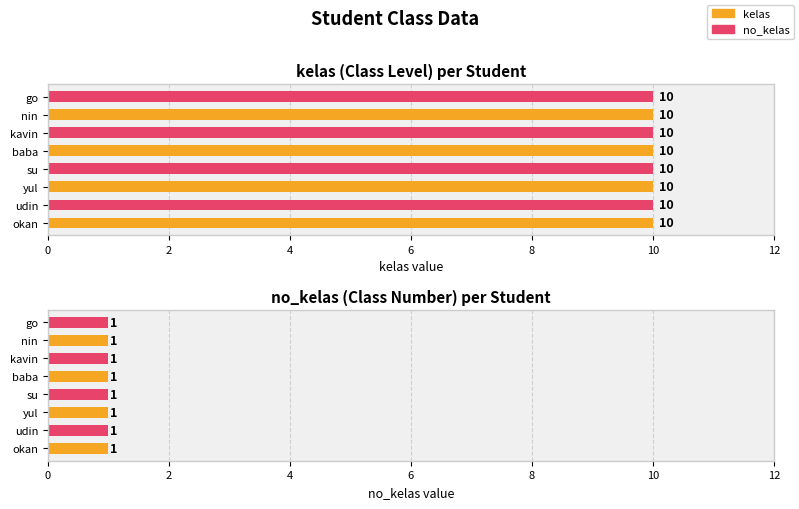

What value does the kelas series have at yul?

10